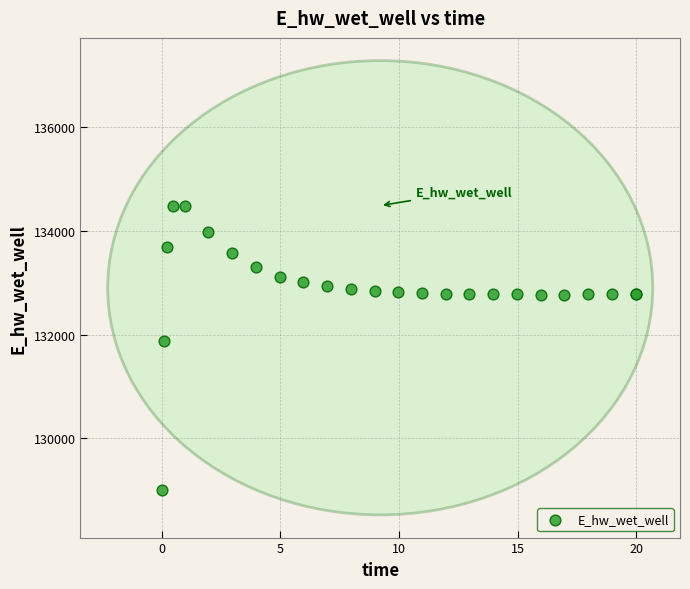

What Y value in the scatter plot is closest to 131748?

131867.2